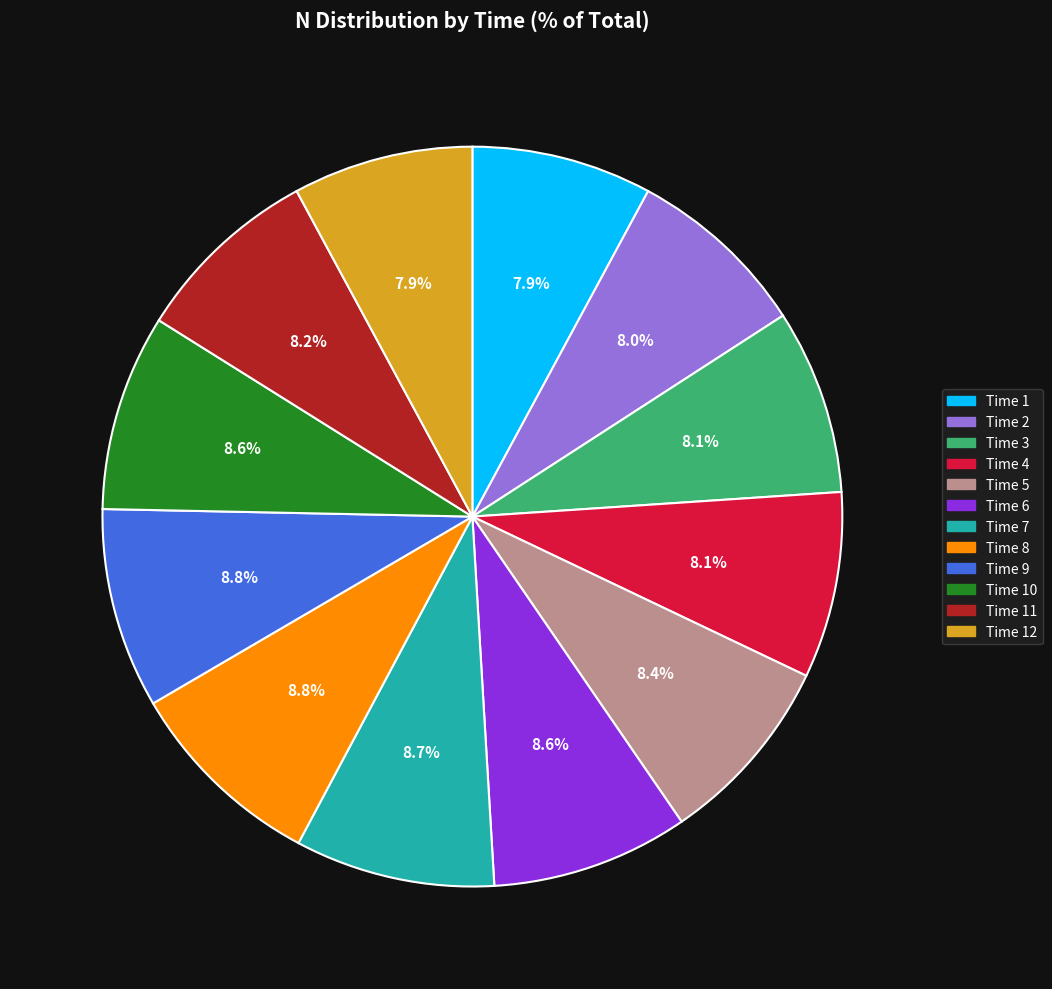

What is the ratio of the value at Time 1 to the value at Time 6?

0.9